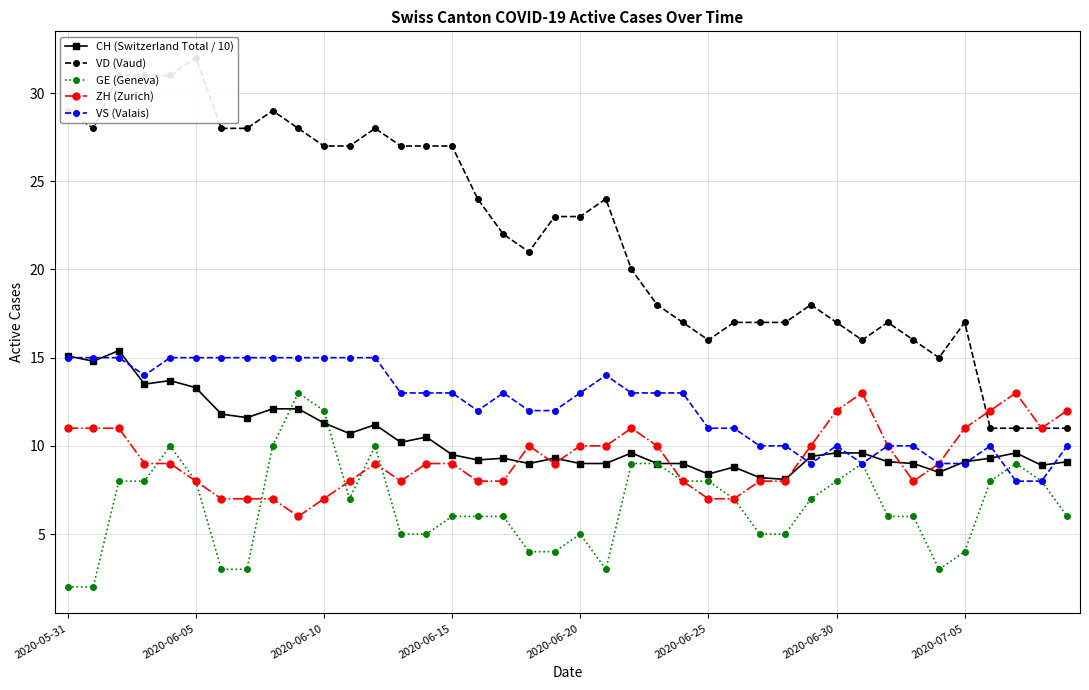

What is the lowest value of the CH (Switzerland Total / 10) series?

8.1